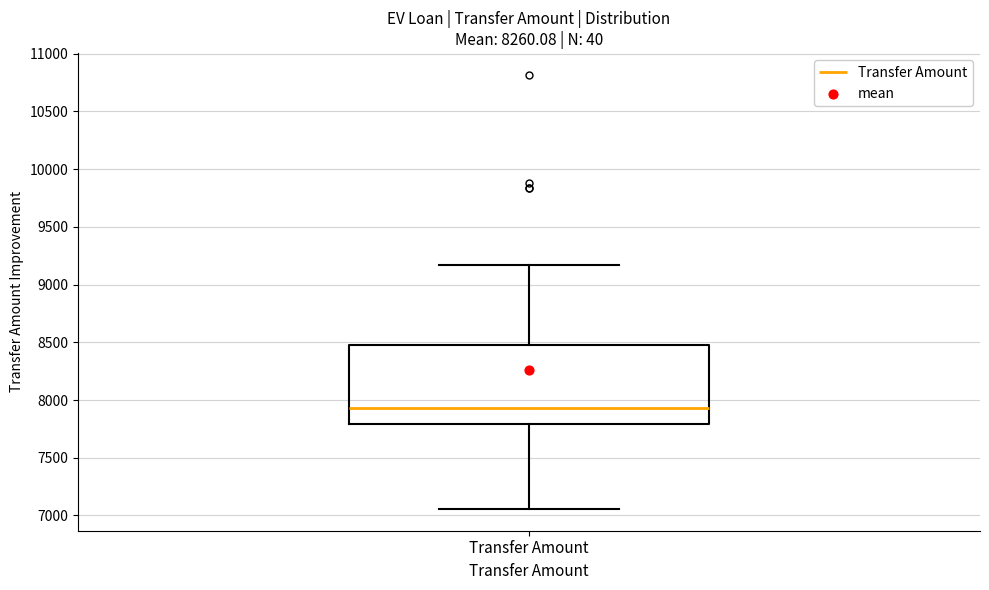

Transcribe this box plot: give where the median line is, the range the box spans, and where the two whiskers end, as read against the y-axis. The values are not printed on the chart, so give them approximately, as read against the axis.

median 7950, box 7800 to 8500, whiskers 7050 to 9150